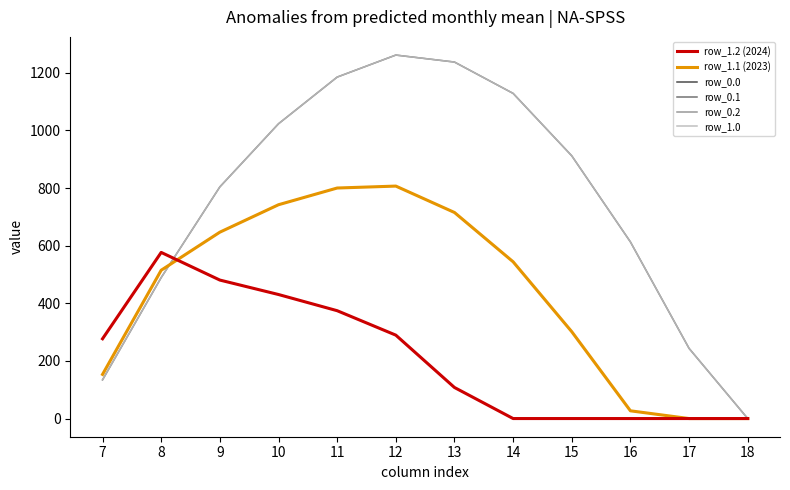

Is this an area chart (filled region under the line)?

No